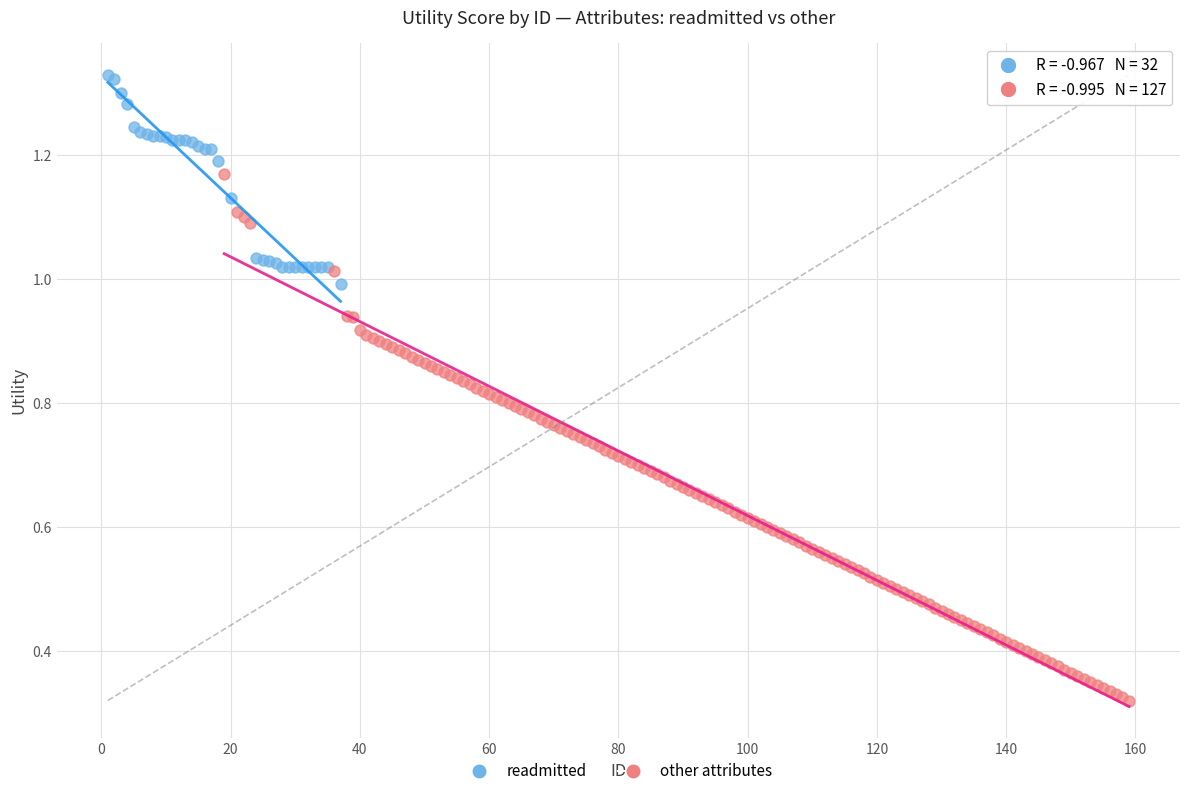

Which series reaches the maximum Y coordinate?

readmitted